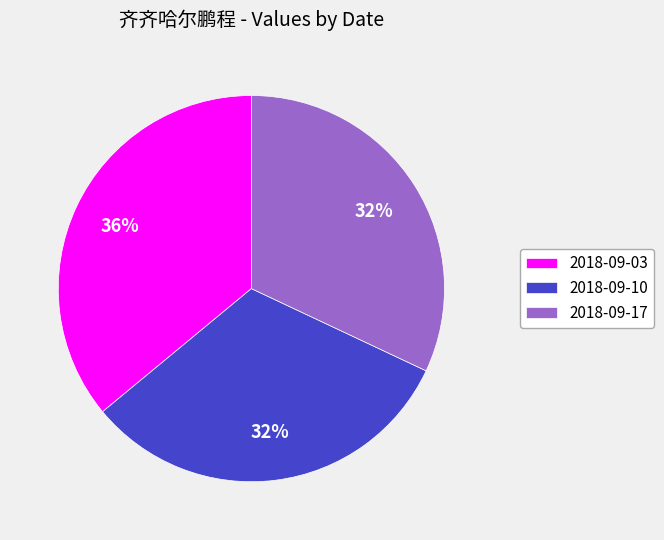

Is the sum of 2018-09-17 and 2018-09-10 greater than half?

Yes